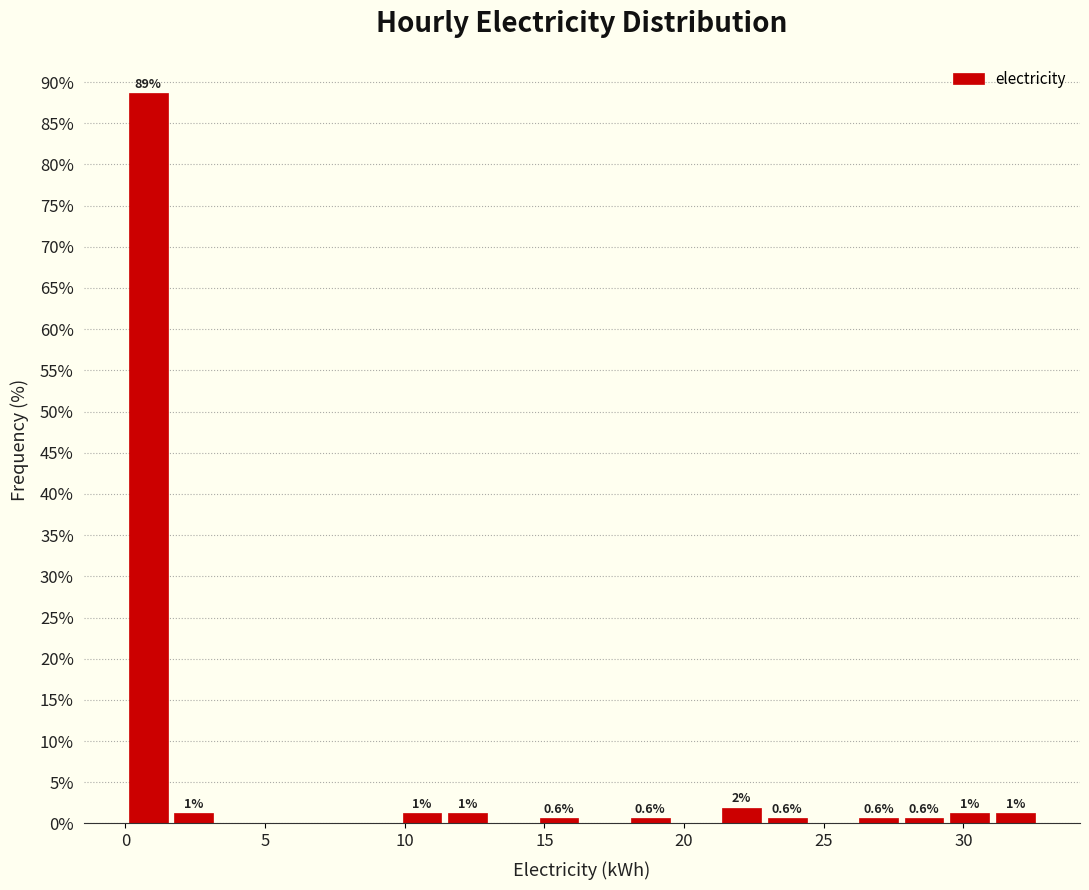

Around what value on the x-axis is the tallest bar? Give the approximate position of its centre, as read against the axis.

1.0